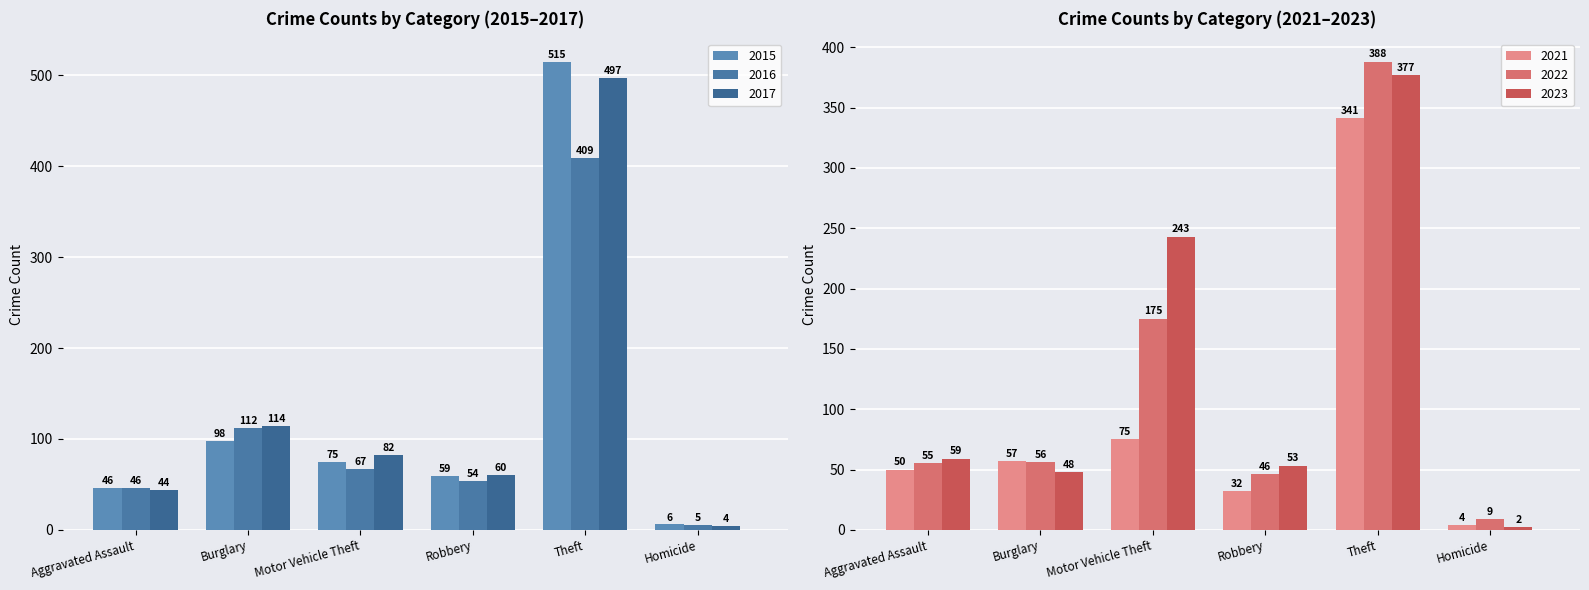

Which series has the largest range (max minus min)?

2015